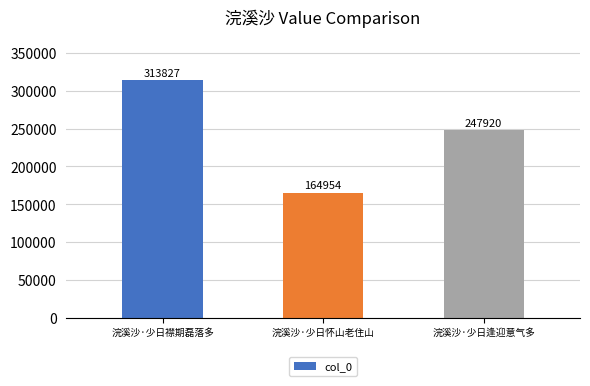

At which label does the data first exceed 247920?

浣溪沙·少日襟期磊落多